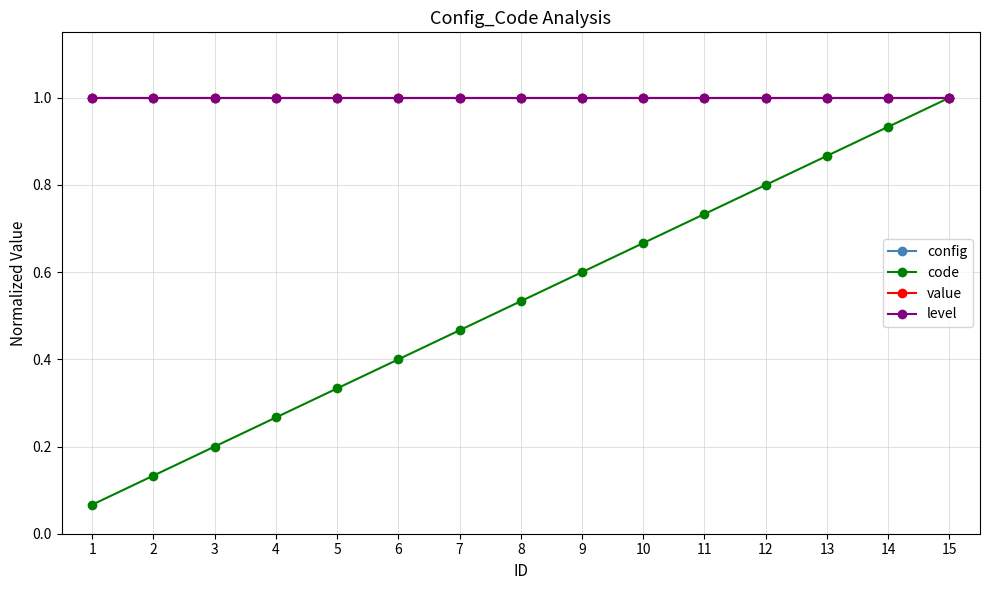

At how many categories does at least one series exceed 0?

15